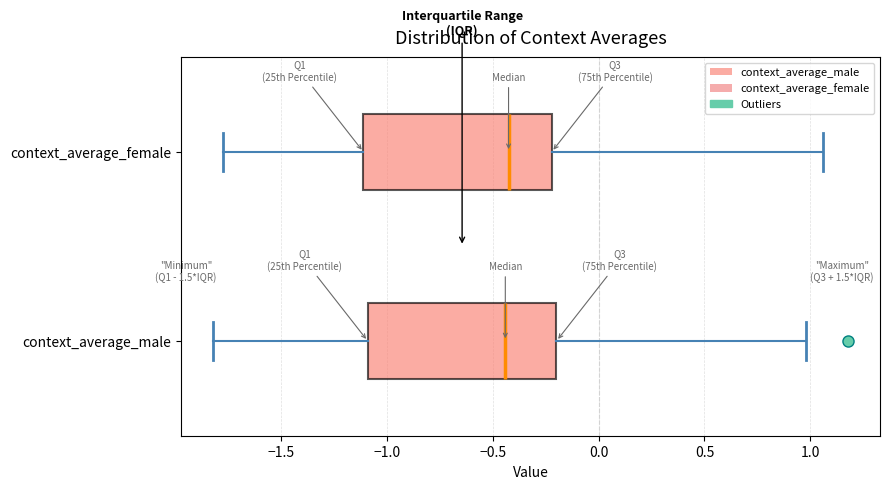

Reading bottom to top, read every box against the x-axis: the position of its median line, the range the box covers, and the ends of its whiskers. The values are not printed on the chart, so give them approximately, as read against the axis.

context_average_male: median -0.45, box -1.10 to -0.20, whiskers -1.80 to 1.00
context_average_female: median -0.45, box -1.10 to -0.20, whiskers -1.80 to 1.05